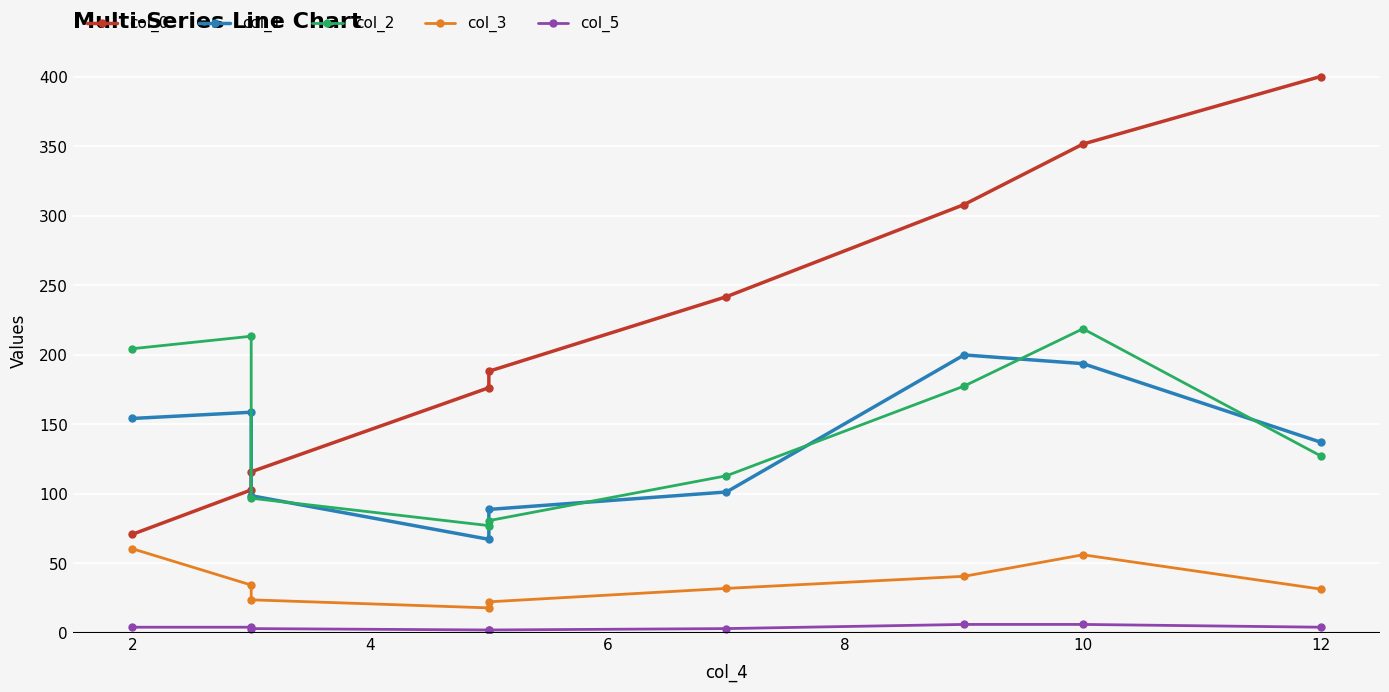

What are all the series names shown in the legend?

col_0, col_1, col_2, col_3, col_5